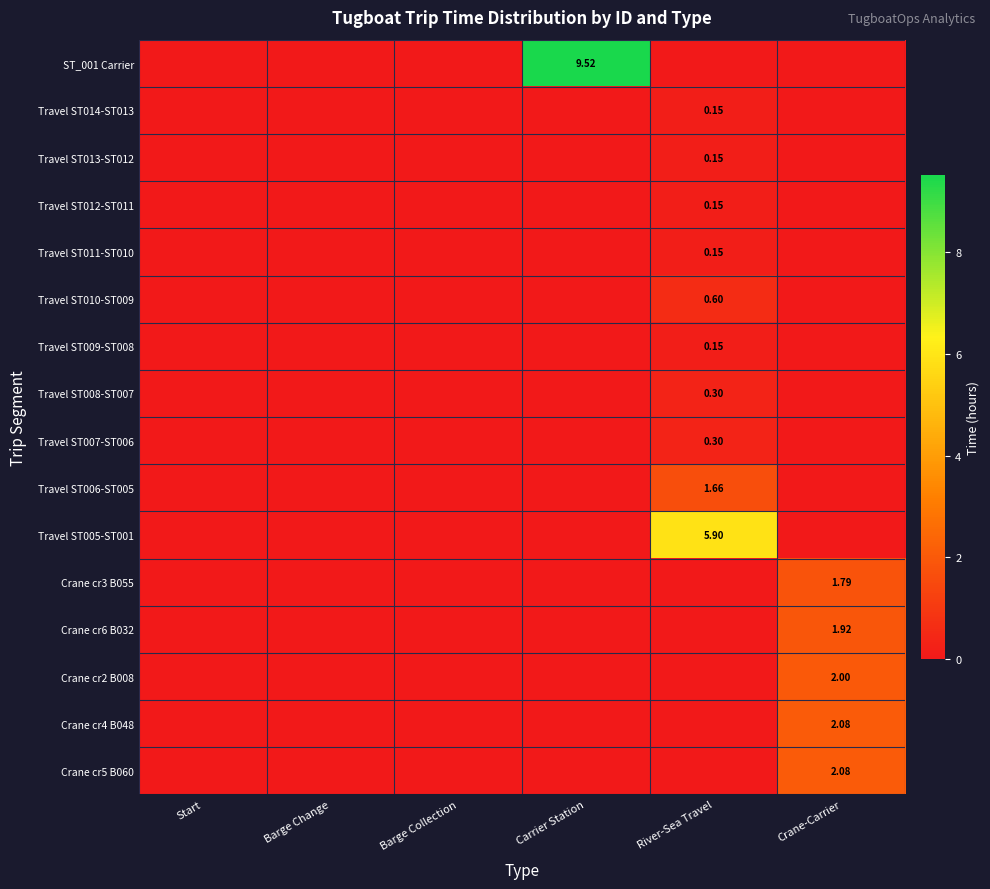

Is the value of Crane cr6 B032 at Crane-Carrier greater than the value of Travel ST008-ST007 at River-Sea Travel?

Yes